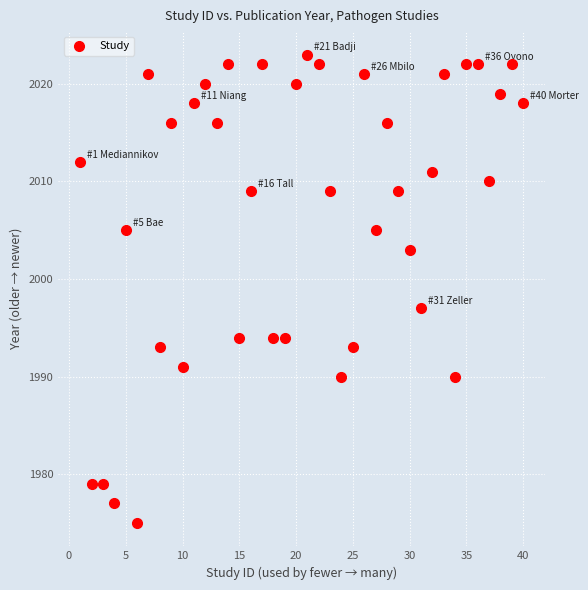

What is the range of X values (max minus min)?

39